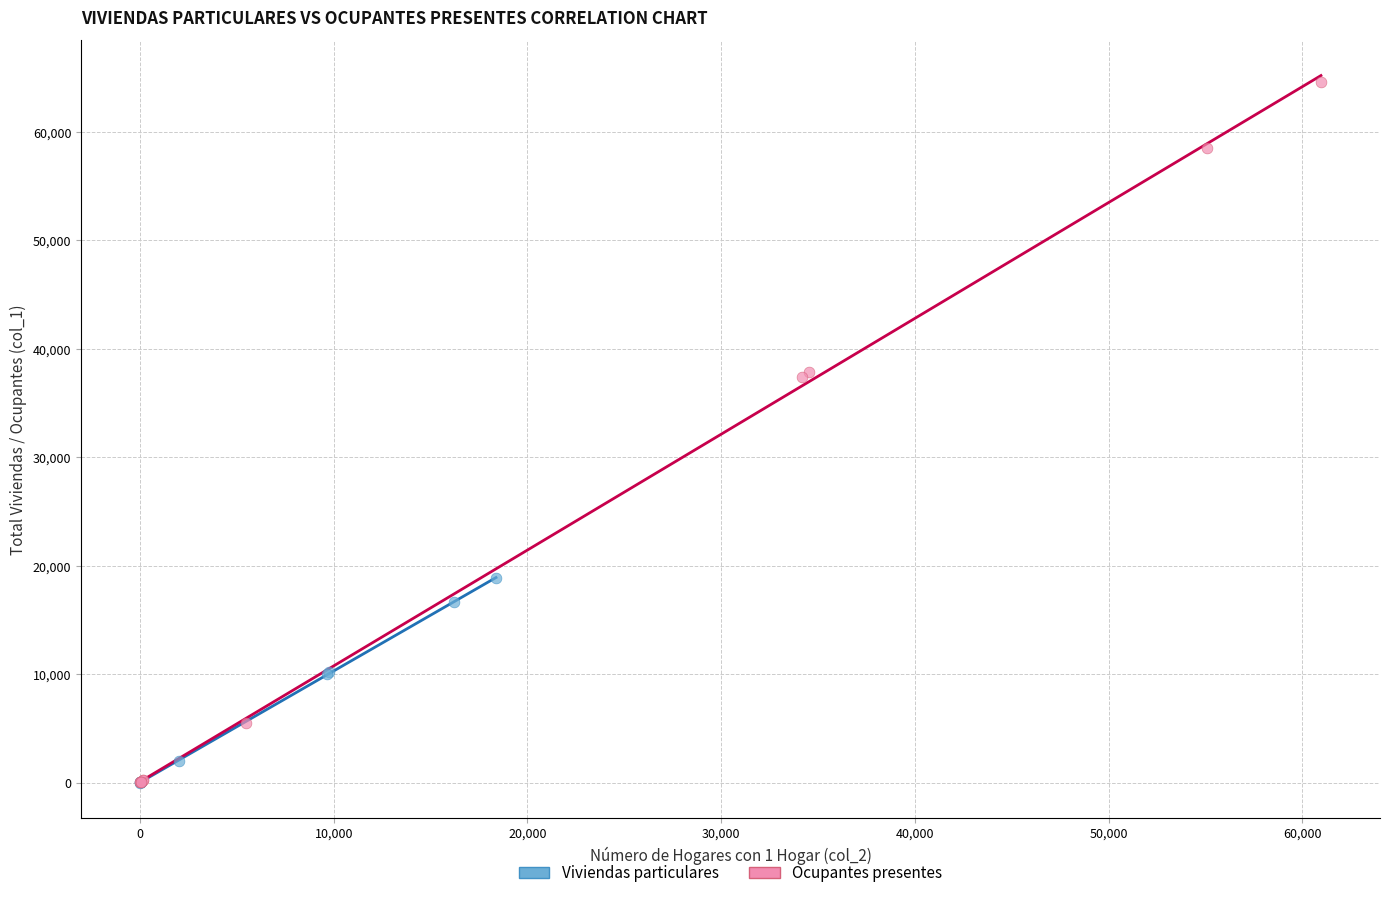

Which series has the largest Y range (max minus min)?

Ocupantes presentes